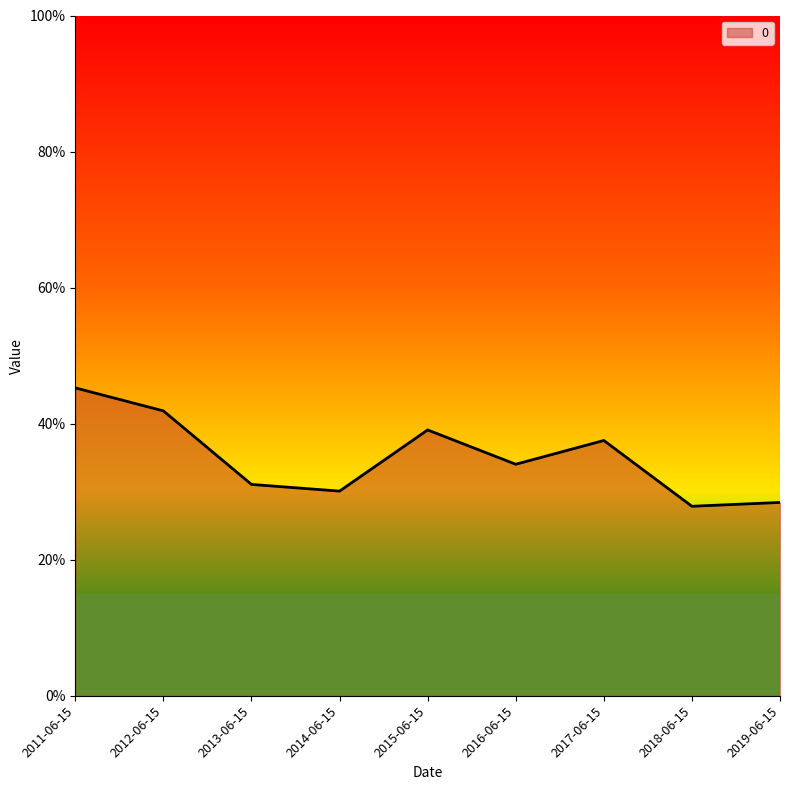

How many interior local peaks (higher than both neighbors) does the data have?

2